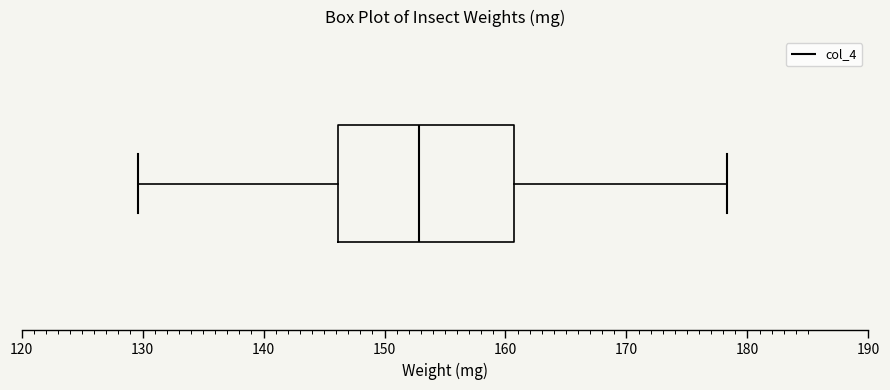

Read this box plot against the x-axis: the position of the median line, the range covered by the box, and the ends of both whiskers. The values are not printed on the chart, so give them approximately, as read against the axis.

median 153, box 146 to 161, whiskers 130 to 178